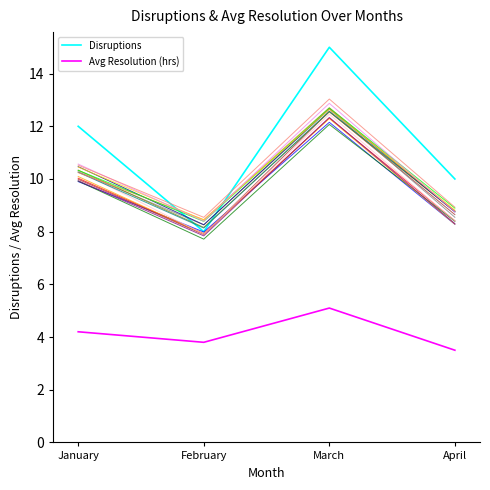

Is this an area chart (filled region under the line)?

No